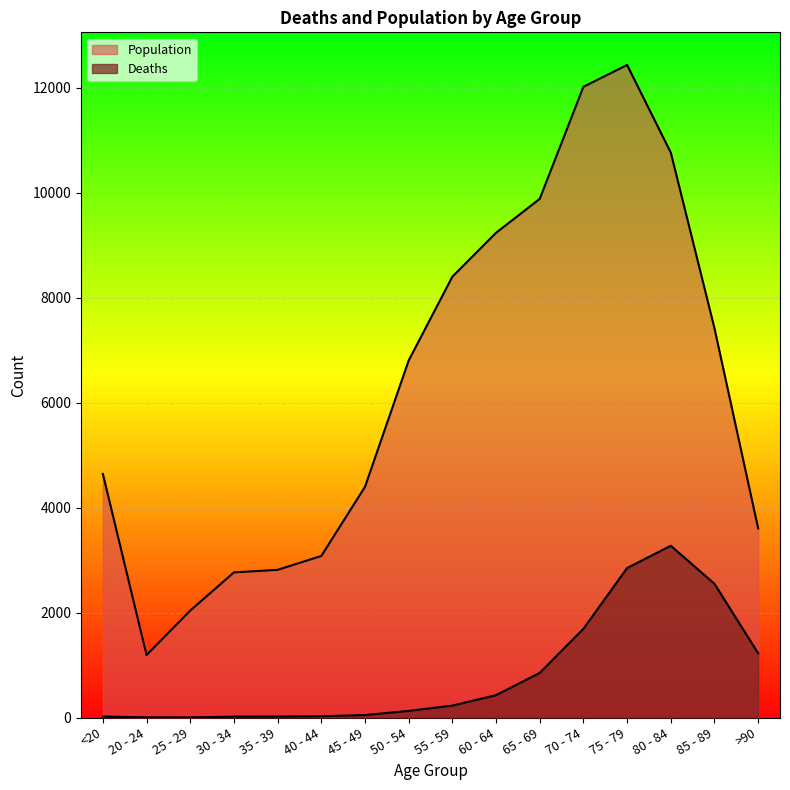

List the labels in order of Deaths value, smallest first.

25 - 29, 20 - 24, 30 - 34, <20, 35 - 39, 40 - 44, 45 - 49, 50 - 54, 55 - 59, 60 - 64, 65 - 69, >90, 70 - 74, 85 - 89, 75 - 79, 80 - 84